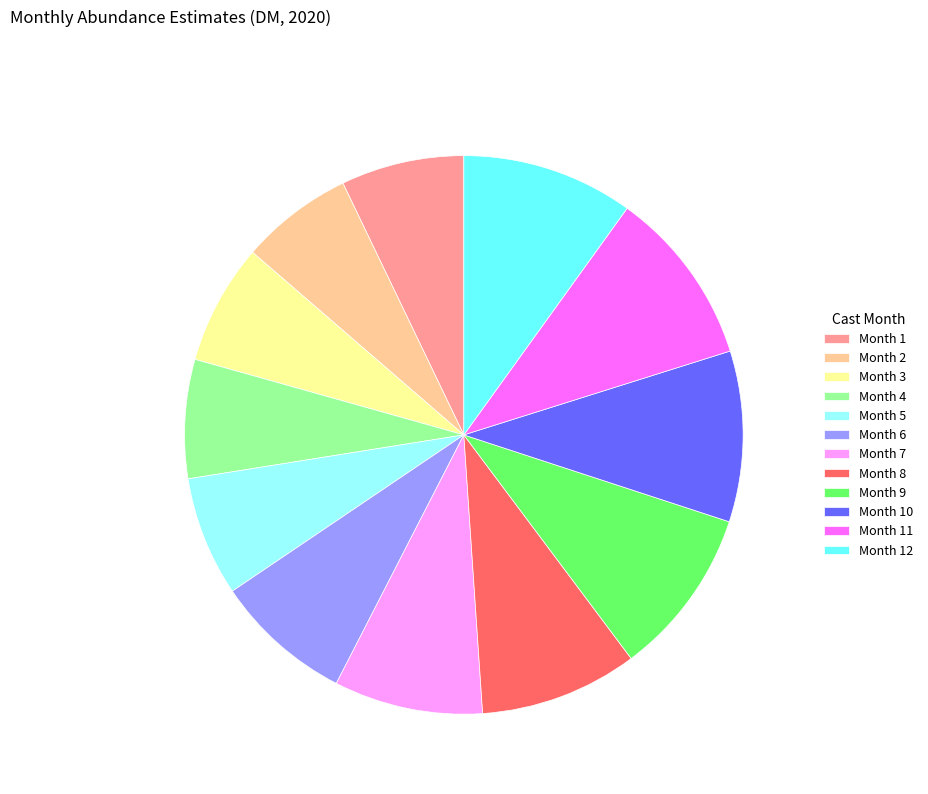

Does Month 3 account for over 50% of the chart?

No